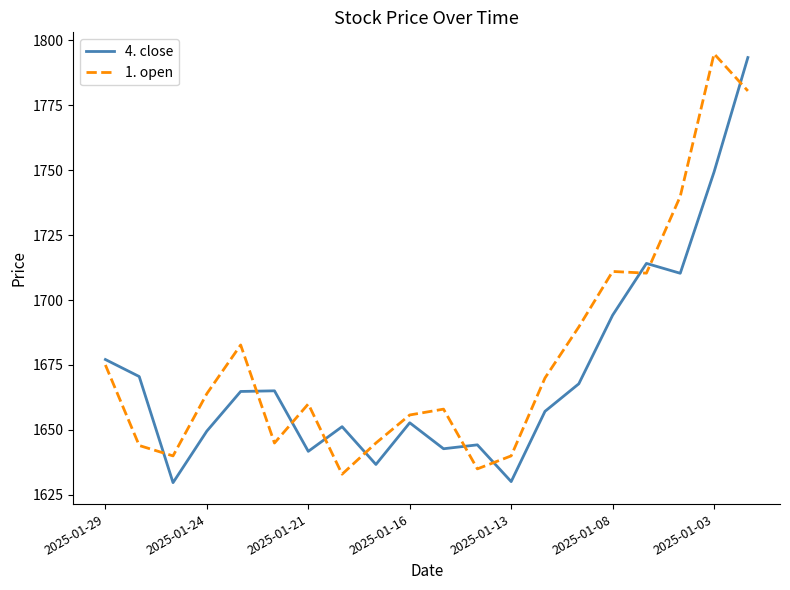

True or false: 1. open and 4. close intersect in this chart.

True